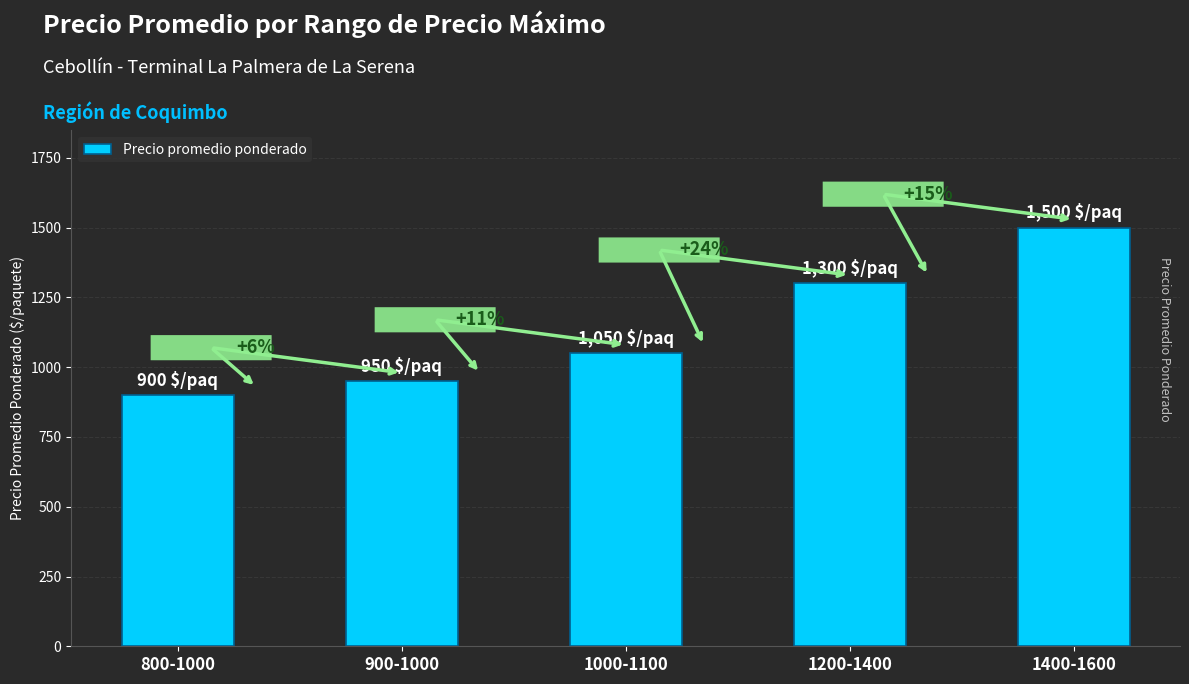

What is the difference between the maximum and minimum values?

600